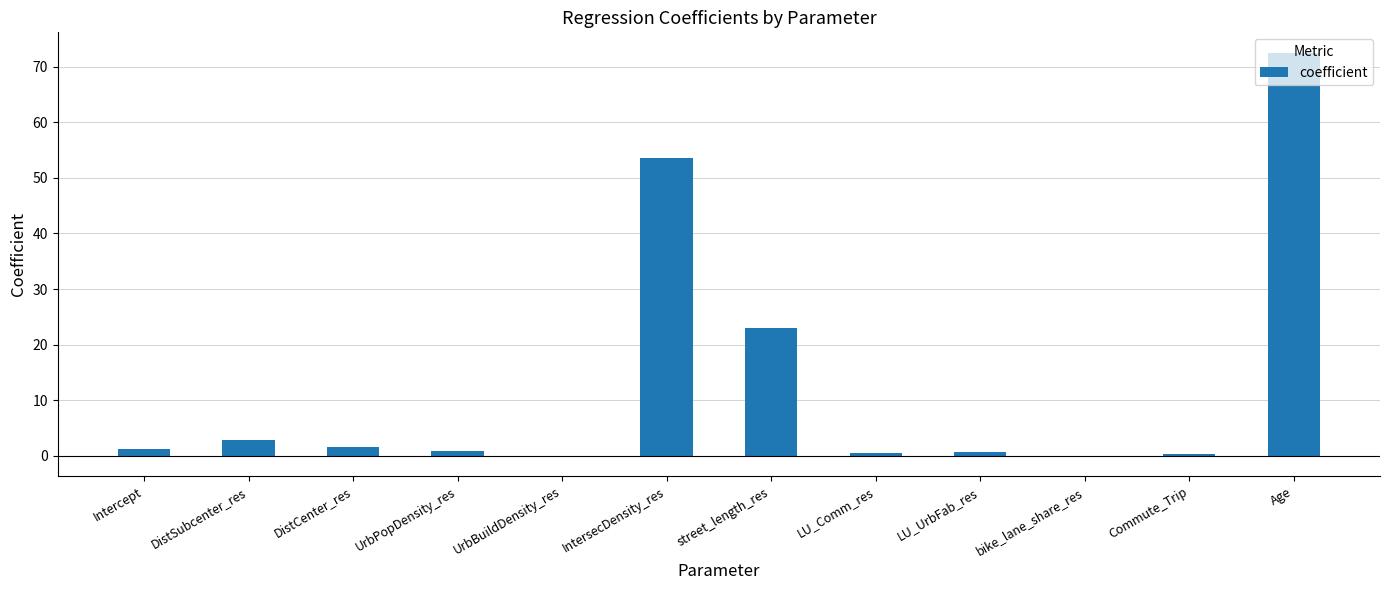

What is the change in value from DistCenter_res to UrbPopDensity_res?

-0.8